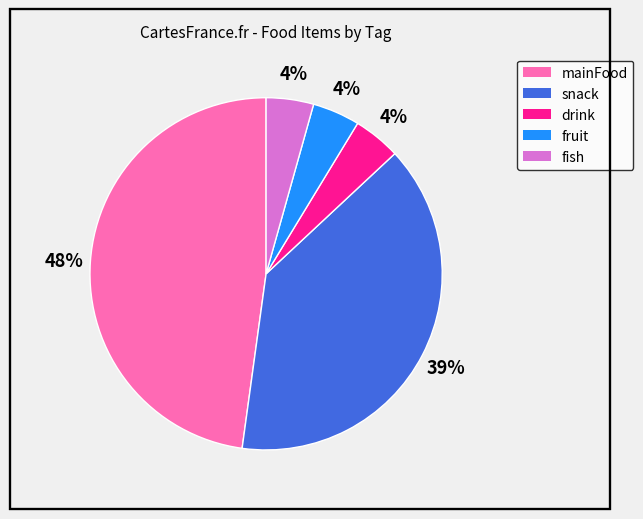

Does mainFood represent more than half of the total?

No